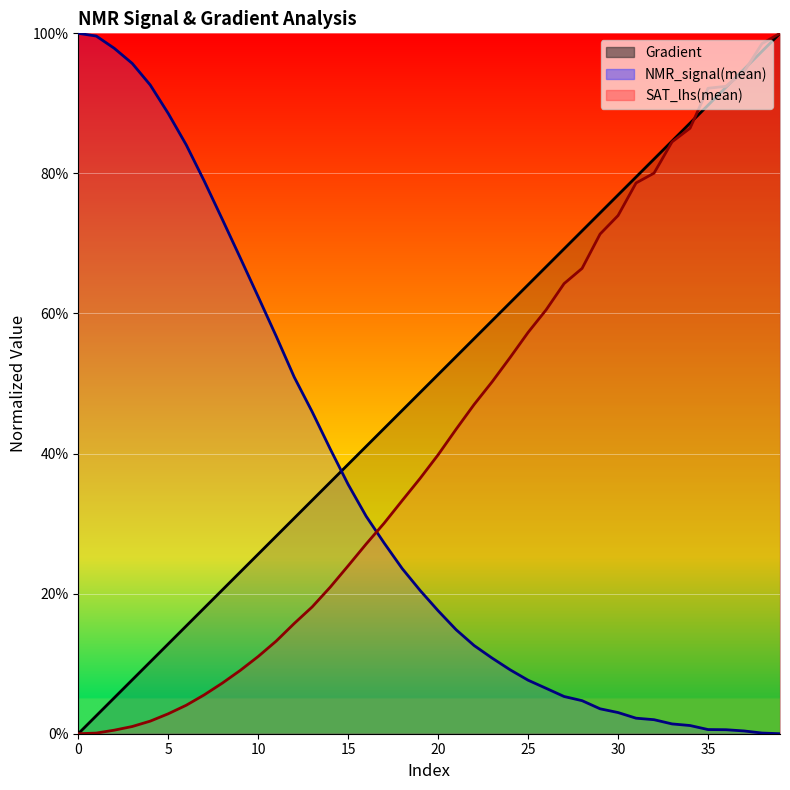

Reading left to right, list all the values displayed in this chart.

Gradient: 0=0.0	1=0.0	2=0.1	3=0.1	4=0.1	5=0.1	6=0.2	7=0.2	8=0.2	9=0.2	10=0.3	11=0.3	12=0.3	13=0.3	14=0.4	15=0.4	16=0.4	17=0.4	18=0.5	19=0.5	20=0.5	21=0.5	22=0.6	23=0.6	24=0.6	25=0.6	26=0.7	27=0.7	28=0.7	29=0.7	30=0.8	31=0.8	32=0.8	33=0.8	34=0.9	35=0.9	36=0.9	37=0.9	38=1.0	39=1.0
NMR_signal(mean): 0=1.0	1=1.0	2=1.0	3=1.0	4=0.9	5=0.9	6=0.8	7=0.8	8=0.7	9=0.7	10=0.6	11=0.6	12=0.5	13=0.5	14=0.4	15=0.4	16=0.3	17=0.3	18=0.2	19=0.2	20=0.2	21=0.1	22=0.1	23=0.1	24=0.1	25=0.1	26=0.1	27=0.1	28=0.0	29=0.0	30=0.0	31=0.0	32=0.0	33=0.0	34=0.0	35=0.0	36=0.0	37=0.0	38=0.0	39=0.0
SAT_lhs(mean): 0=0.0	1=0.0	2=0.0	3=0.0	4=0.0	5=0.0	6=0.0	7=0.1	8=0.1	9=0.1	10=0.1	11=0.1	12=0.2	13=0.2	14=0.2	15=0.2	16=0.3	17=0.3	18=0.3	19=0.4	20=0.4	21=0.4	22=0.5	23=0.5	24=0.5	25=0.6	26=0.6	27=0.6	28=0.7	29=0.7	30=0.7	31=0.8	32=0.8	33=0.8	34=0.9	35=0.9	36=0.9	37=0.9	38=1.0	39=1.0